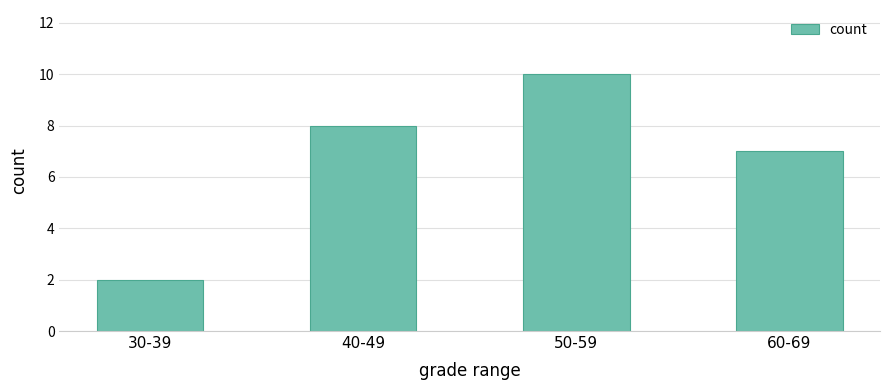

How many data points does each series have?

4